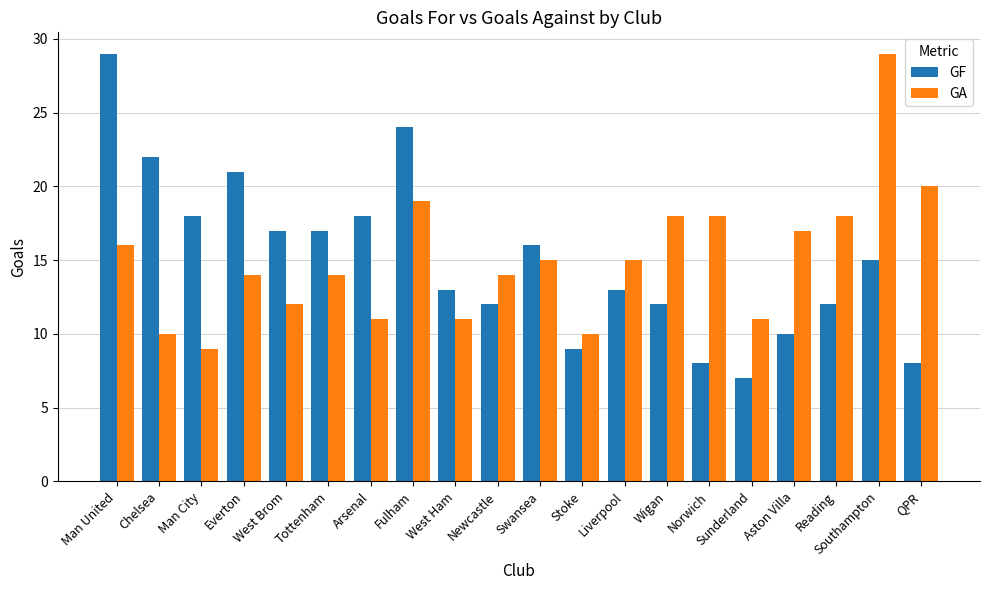

What is the label of the 16th bar from the left?

Sunderland